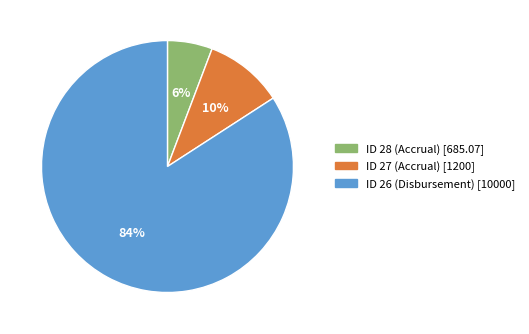

To the nearest percent, what portion does ID 26 (Disbursement) represent?

84%